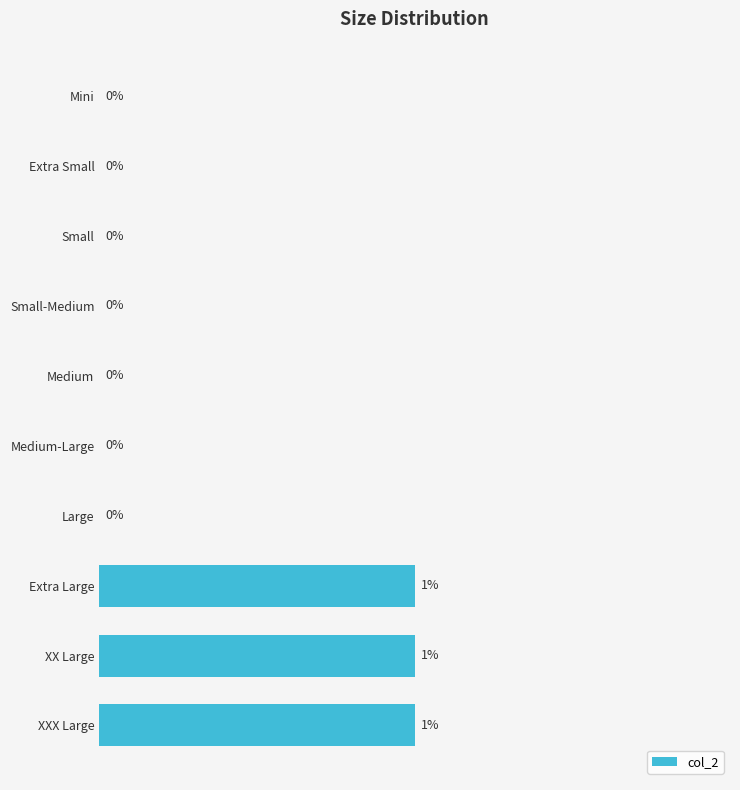

Are the bars horizontal?

Yes